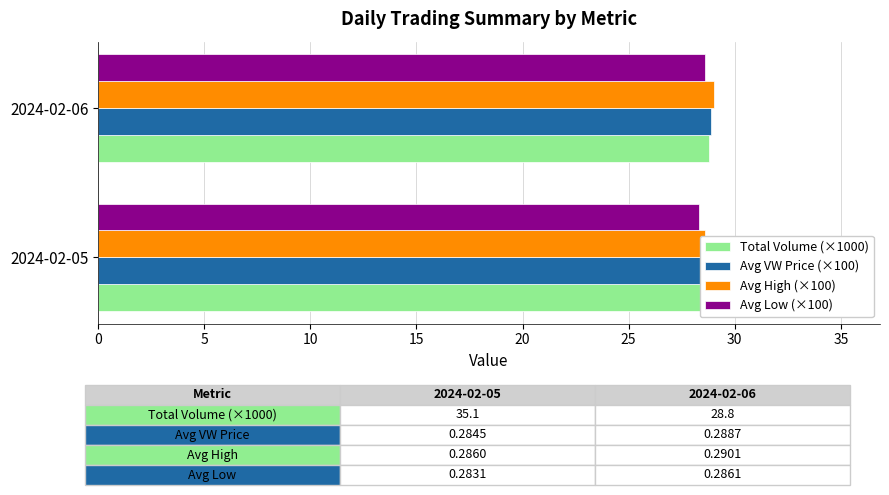

What are all the series names shown in the legend?

Total Volume (×1000), Avg VW Price (×100), Avg High (×100), Avg Low (×100)